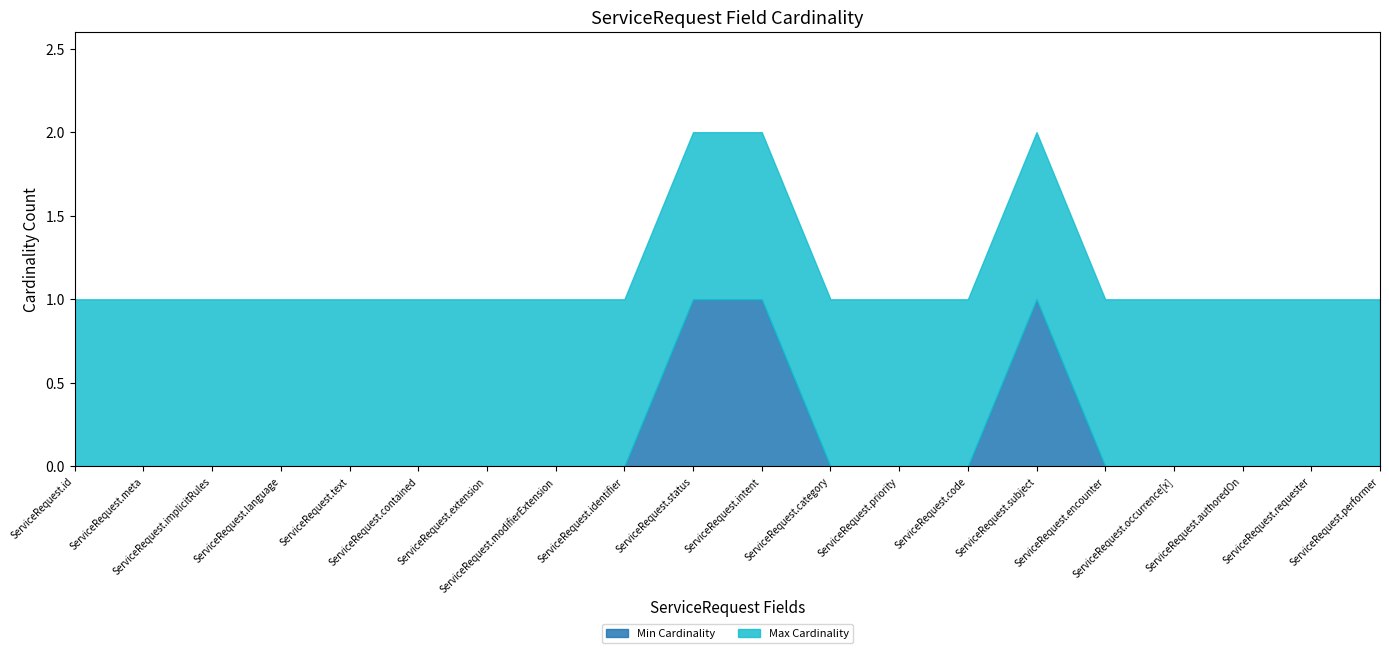

True or false: Min Cardinality and Max Cardinality cross at least once.

False